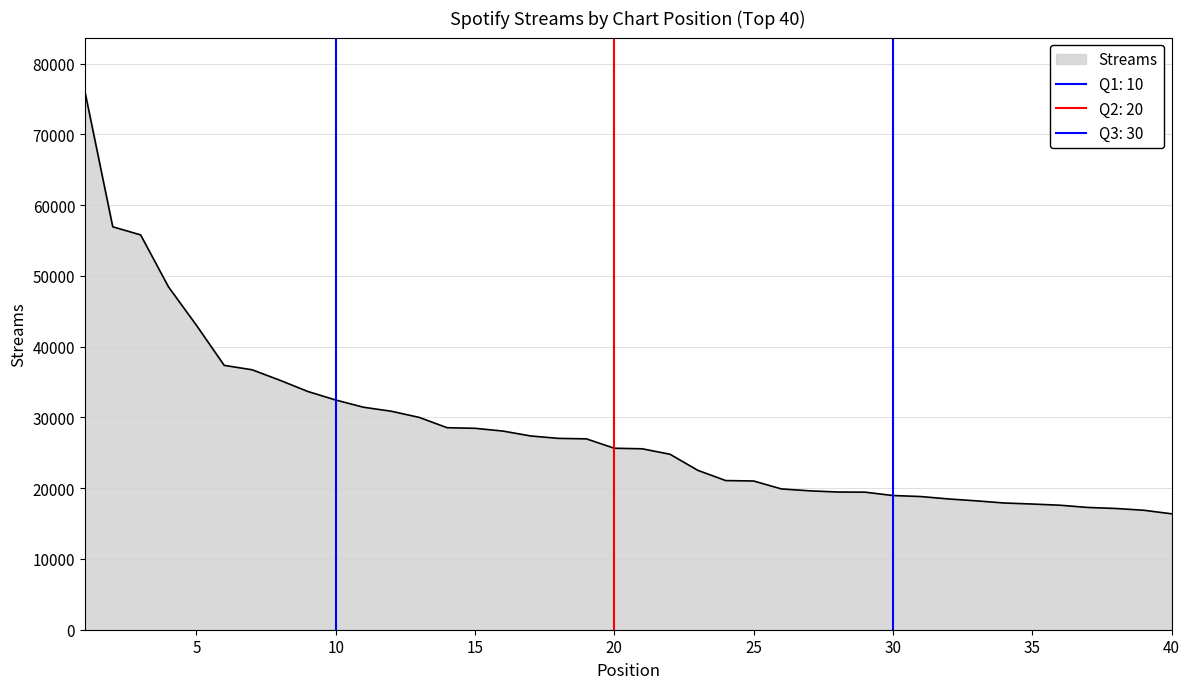

Reading left to right, list all the values displayed in this chart.

1=76083	2=56946	3=55802	4=48456	5=43044	6=37360	7=36742	8=35259	9=33673	10=32467	11=31445	12=30878	13=30006	14=28552	15=28467	16=28081	17=27384	18=27042	19=26975	20=25651	21=25572	22=24801	23=22524	24=21080	25=21021	26=19898	27=19636	28=19463	29=19441	30=18968	31=18824	32=18482	33=18212	34=17909	35=17765	36=17594	37=17281	38=17135	39=16887	40=16384